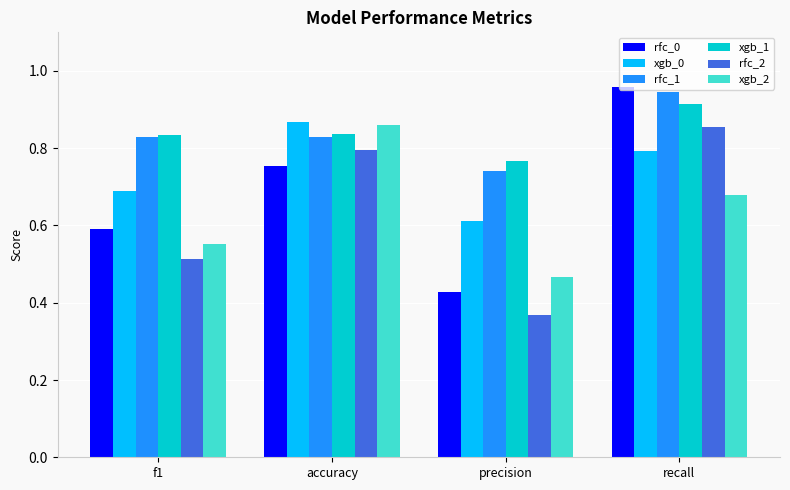

At which category does the chart reach its minimum across all series?

precision